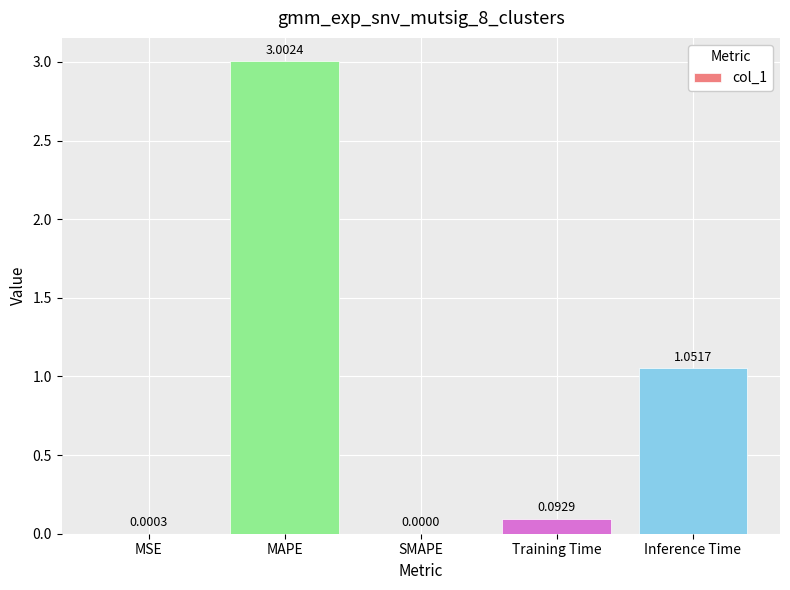

What is the sum of all values?

4.1